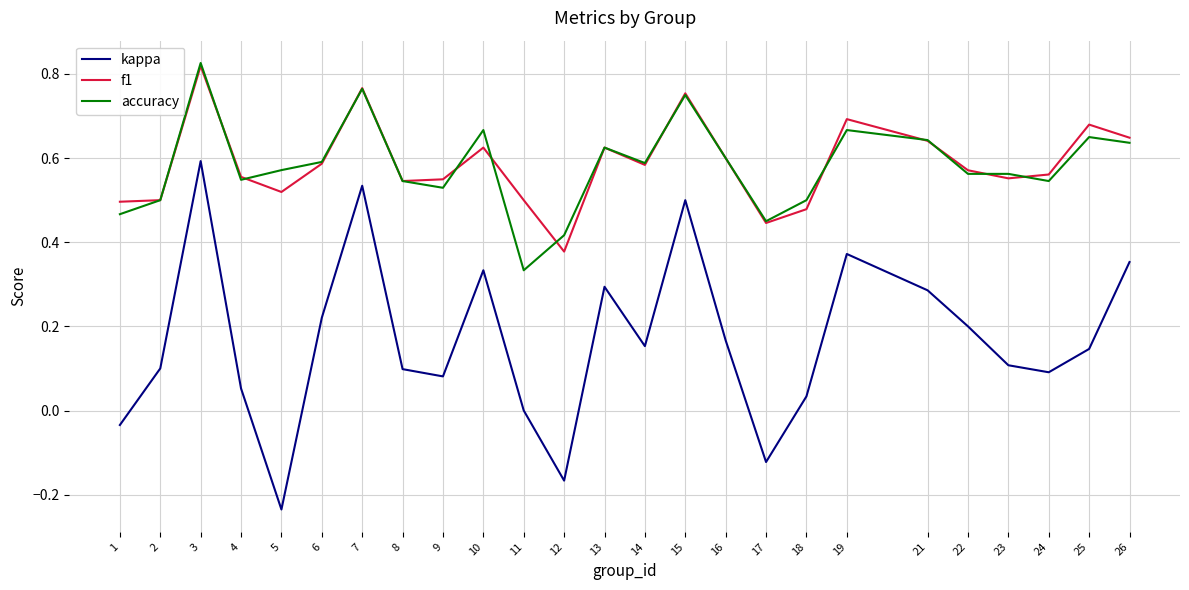

True or false: kappa and f1 intersect in this chart.

False